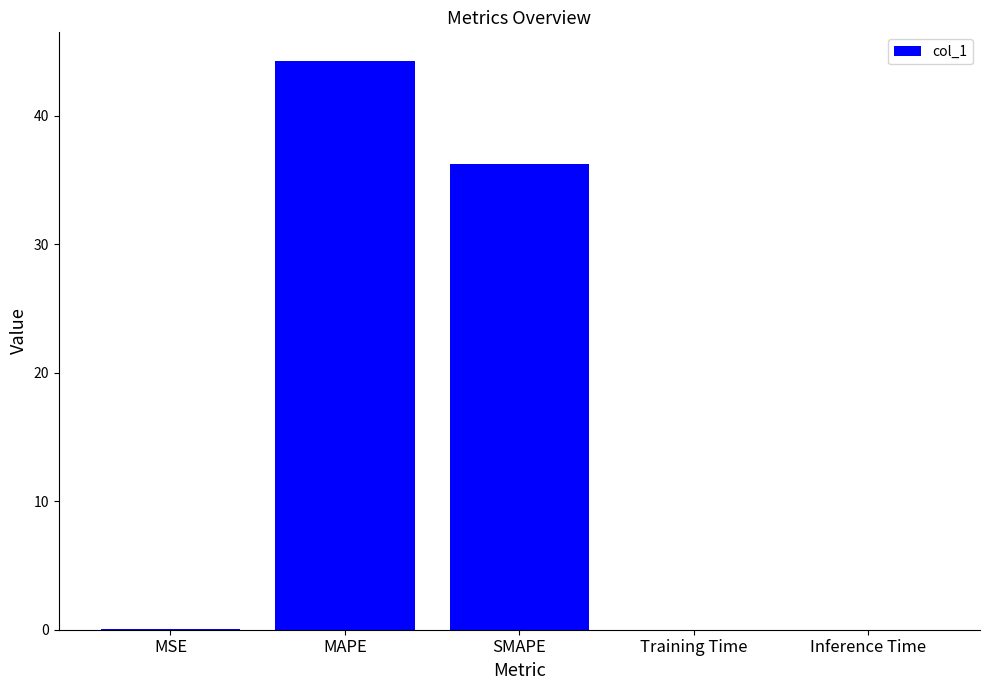

What is the sum of all values?

80.6